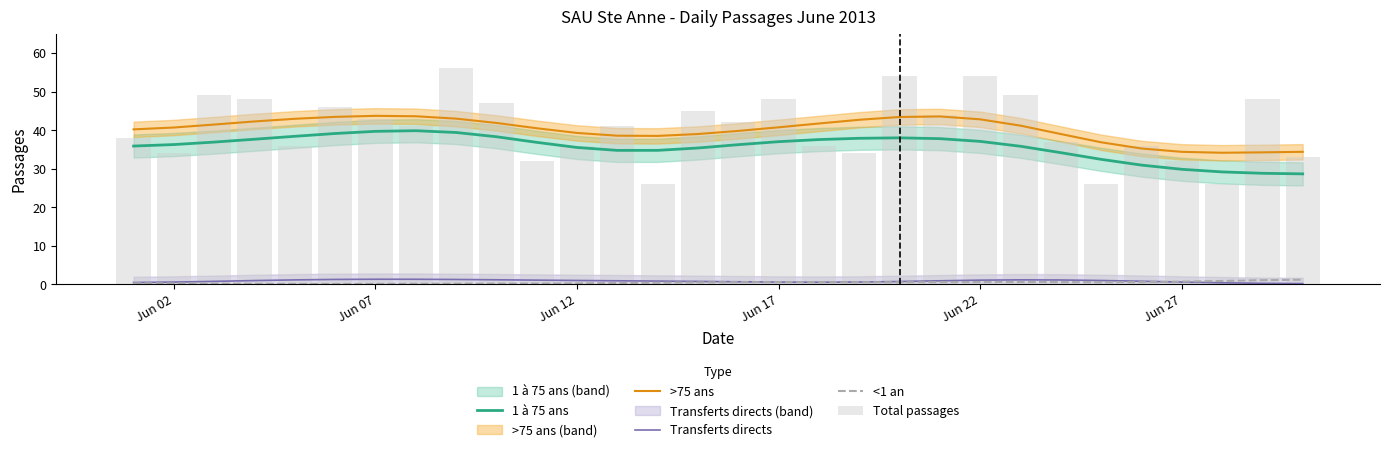

True or false: Transferts directs and 1 à 75 ans intersect in this chart.

False